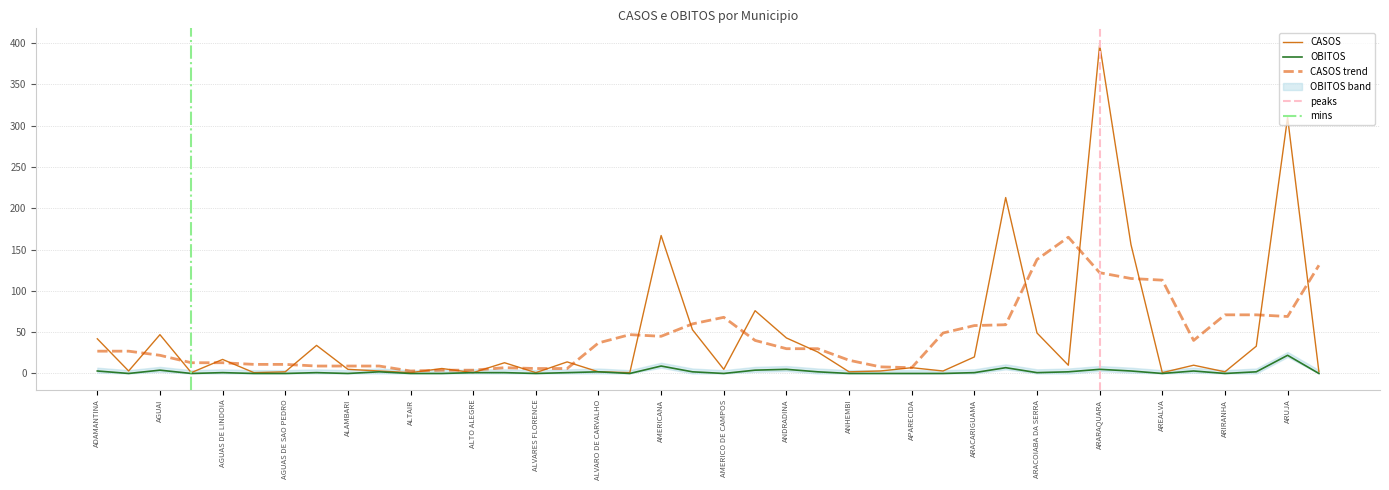

The value of OBITOS at AGUAS DE SANTA BARBARA is 0. True or false?

True